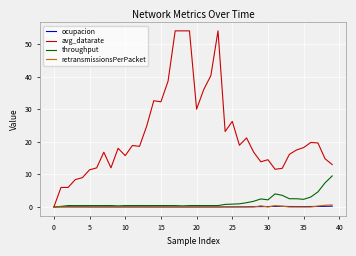

What is the maximum value shown in the chart?

54.0